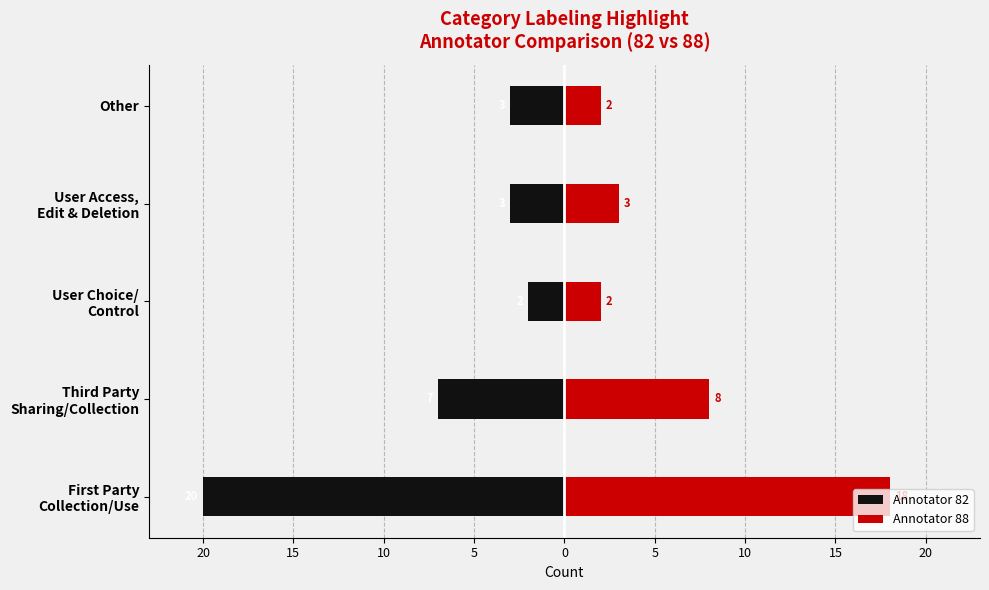

The Annotator 82 series shows -20 at 20. True or false?

True